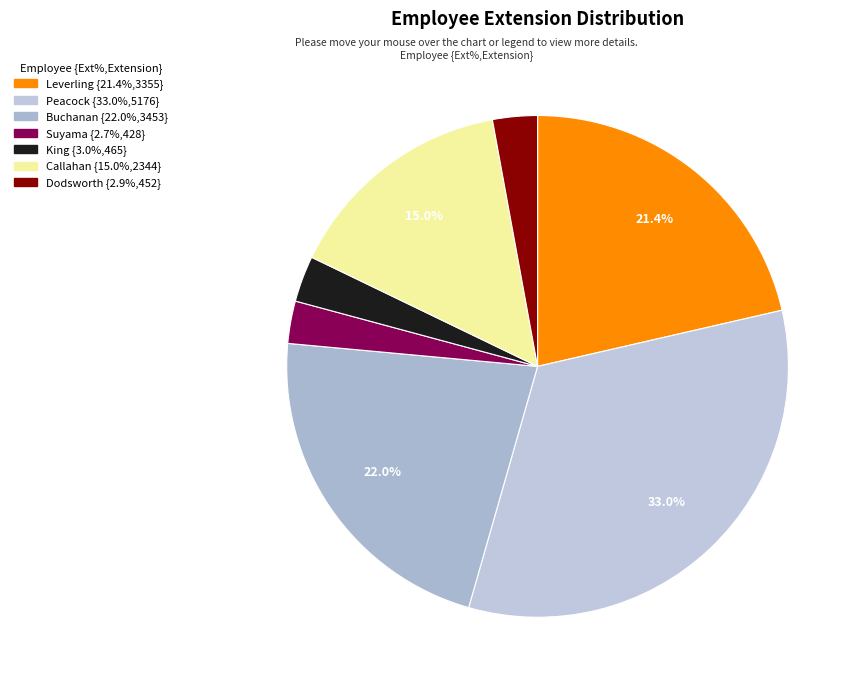

How many slices are in this pie chart?

7